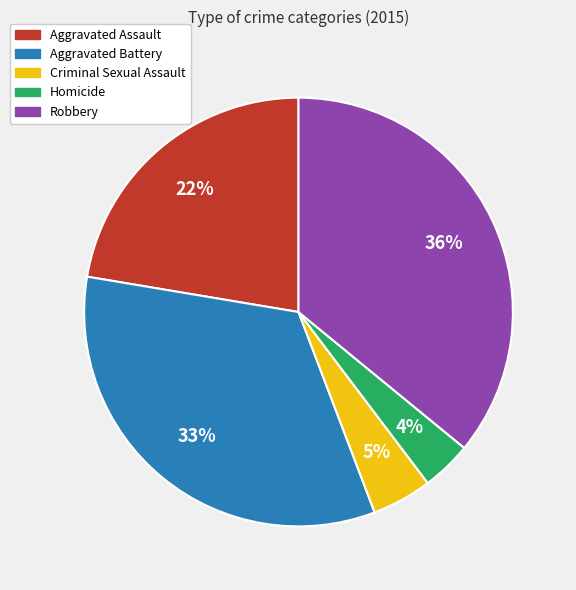

Is the sum of Aggravated Battery and Aggravated Assault greater than half?

Yes